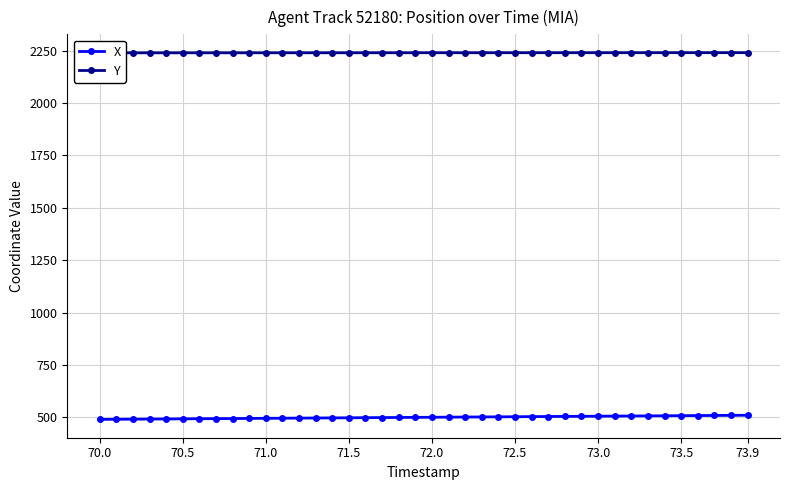

What is the minimum value shown in the chart?

490.4